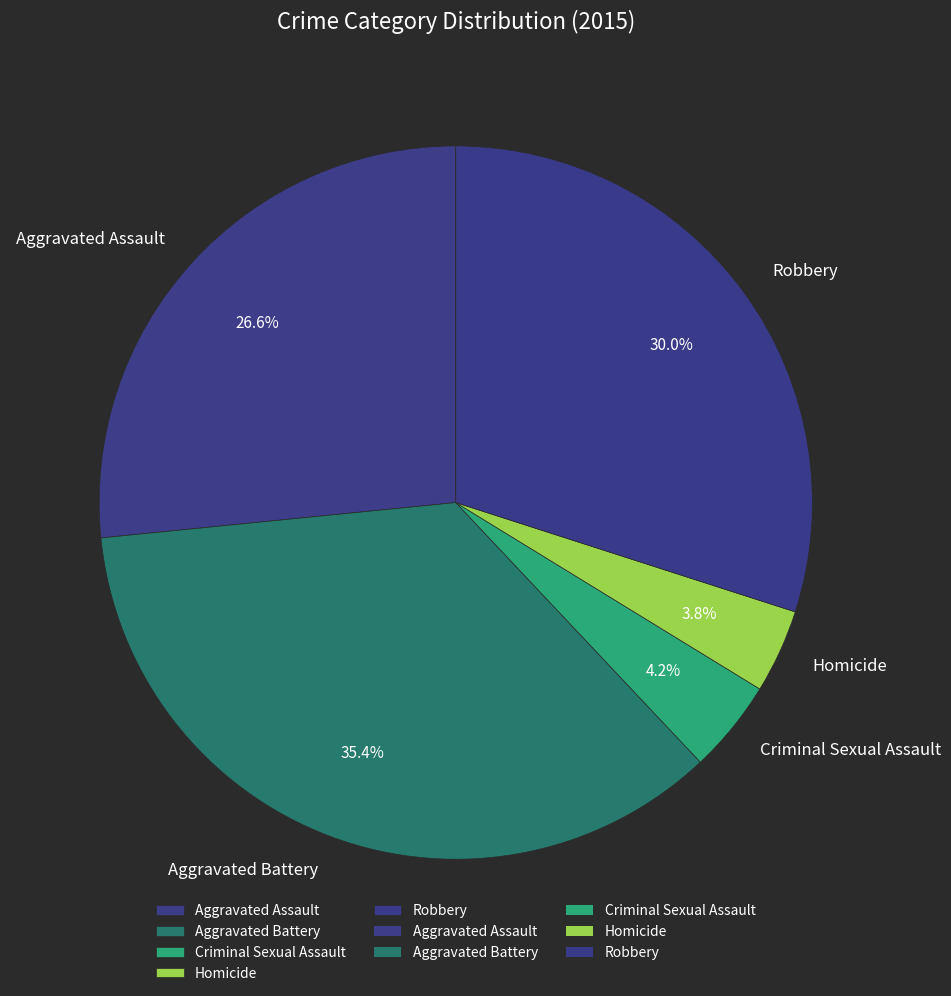

The Aggravated Assault slice represents 27% of the pie. True or false?

True